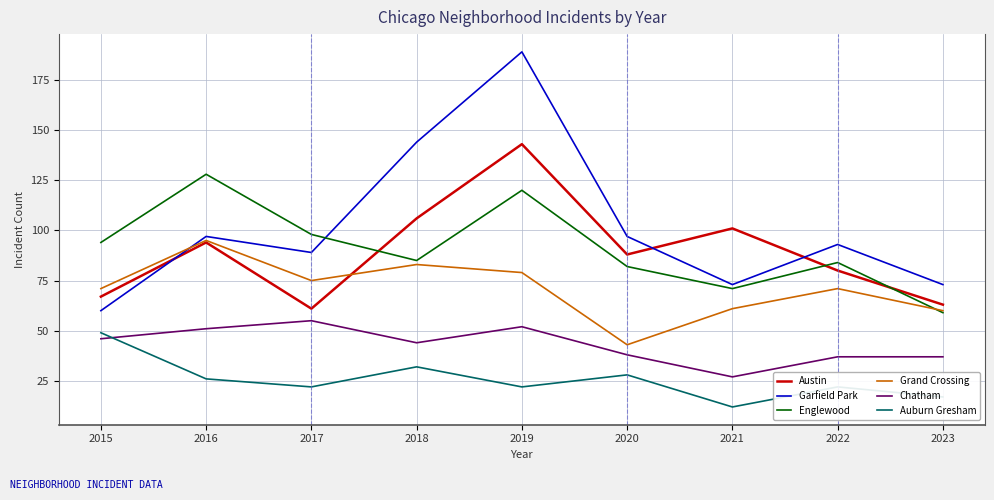

List the series in order of their peak value, highest first.

Garfield Park, Austin, Englewood, Grand Crossing, Chatham, Auburn Gresham